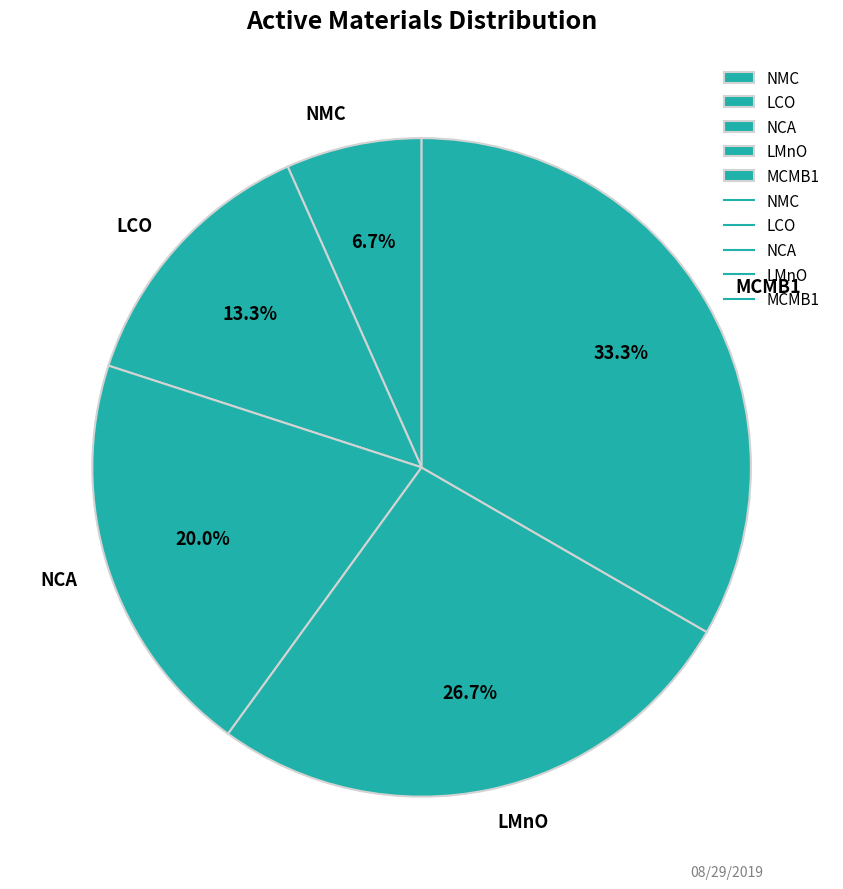

Count the number of slices in the pie.

5